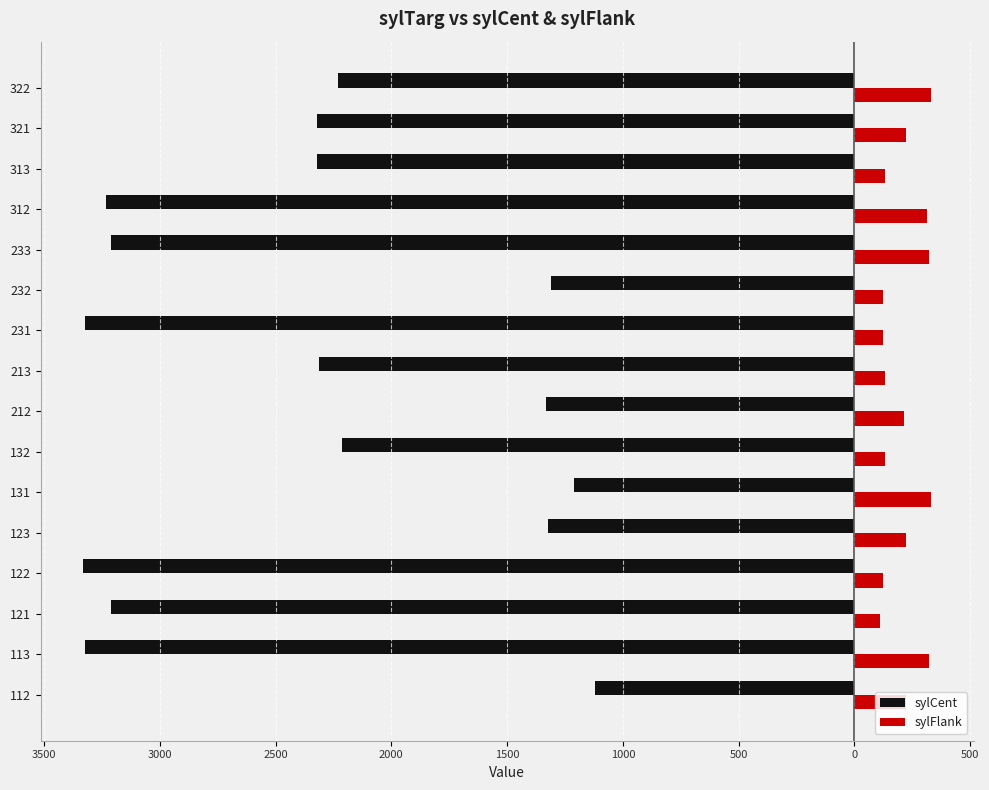

What are all the series names shown in the legend?

sylCent, sylFlank